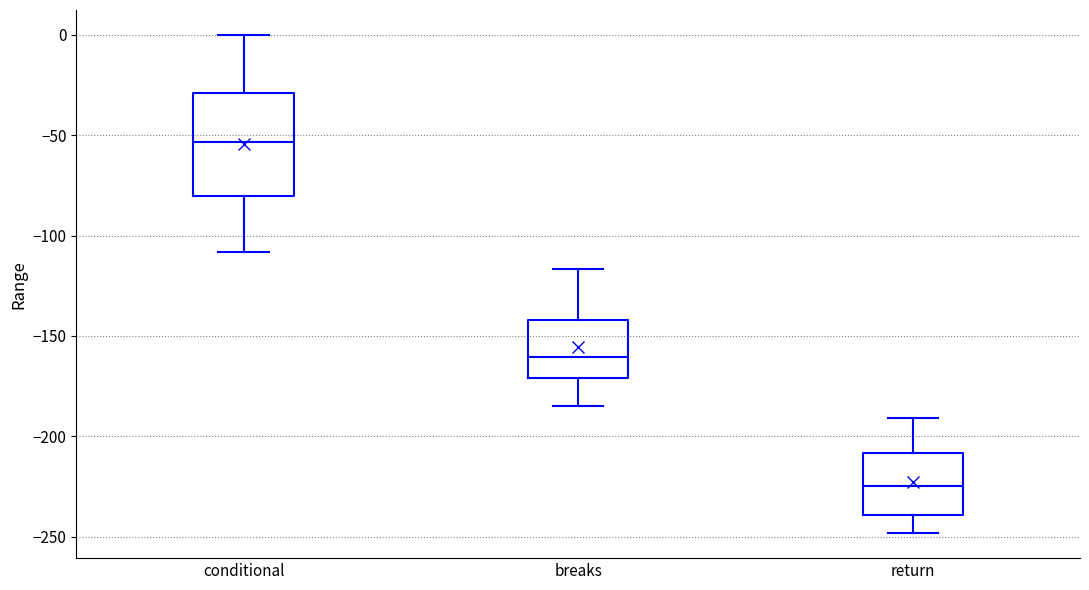

Where does the upper whisker of the box for return end on the y-axis? The values are not printed on the chart, so give them approximately, as read against the axis.

-190